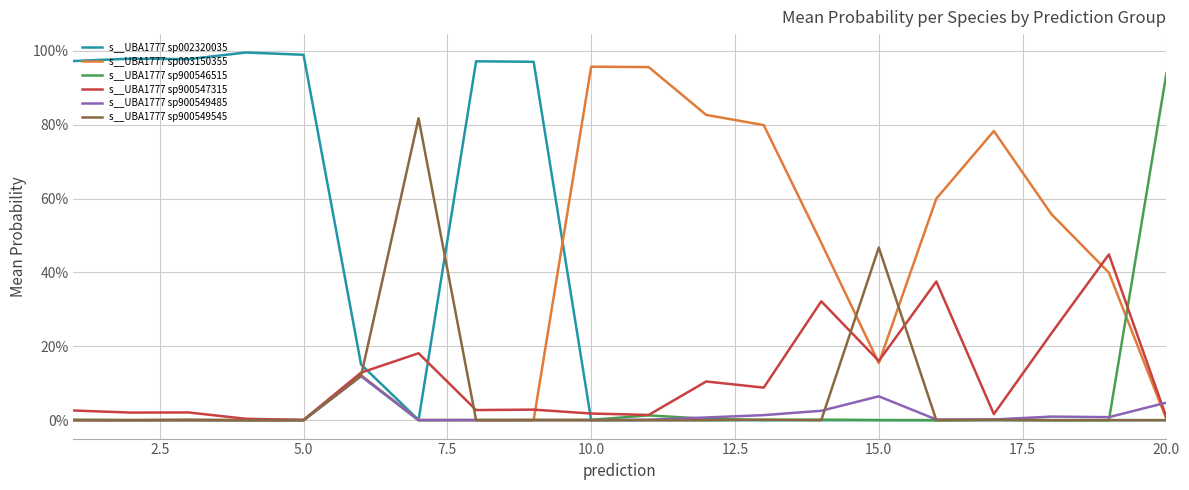

Reading left to right, list all the values displayed in this chart.

s__UBA1777 sp002320035: 1.0	1.0	1.0	1.0	1.0	0.2	0.0	1.0	1.0	0.0	0.0	0.0	0.0	0.0	0.0	0.0	0.0	0.0	0.0	0.0
s__UBA1777 sp003150355: 0.0	0.0	0.0	0.0	0.0	0.1	0.0	0.0	0.0	1.0	1.0	0.8	0.8	0.5	0.2	0.6	0.8	0.6	0.4	0.0
s__UBA1777 sp900546515: 0.0	0.0	0.0	0.0	0.0	0.1	0.0	0.0	0.0	0.0	0.0	0.0	0.0	0.0	0.0	0.0	0.0	0.0	0.0	0.9
s__UBA1777 sp900547315: 0.0	0.0	0.0	0.0	0.0	0.1	0.2	0.0	0.0	0.0	0.0	0.1	0.1	0.3	0.2	0.4	0.0	0.2	0.4	0.0
s__UBA1777 sp900549485: 0.0	0.0	0.0	0.0	0.0	0.1	0.0	0.0	0.0	0.0	0.0	0.0	0.0	0.0	0.1	0.0	0.0	0.0	0.0	0.0
s__UBA1777 sp900549545: 0.0	0.0	0.0	0.0	0.0	0.1	0.8	0.0	0.0	0.0	0.0	0.0	0.0	0.0	0.5	0.0	0.0	0.0	0.0	0.0